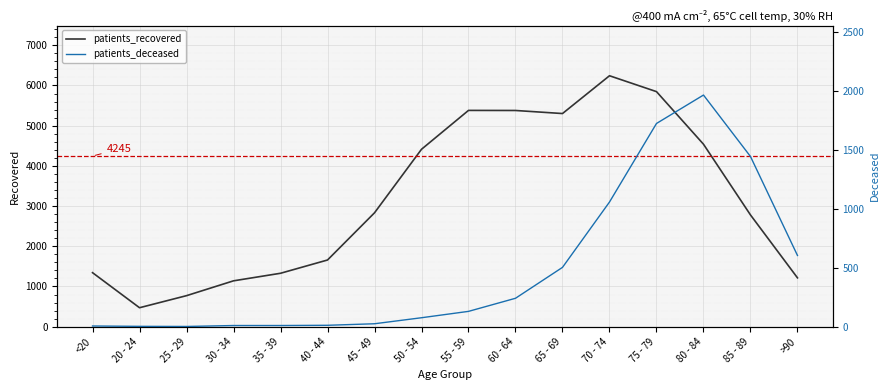

Is it true that patients_deceased equals 411 at 80 - 84?

False